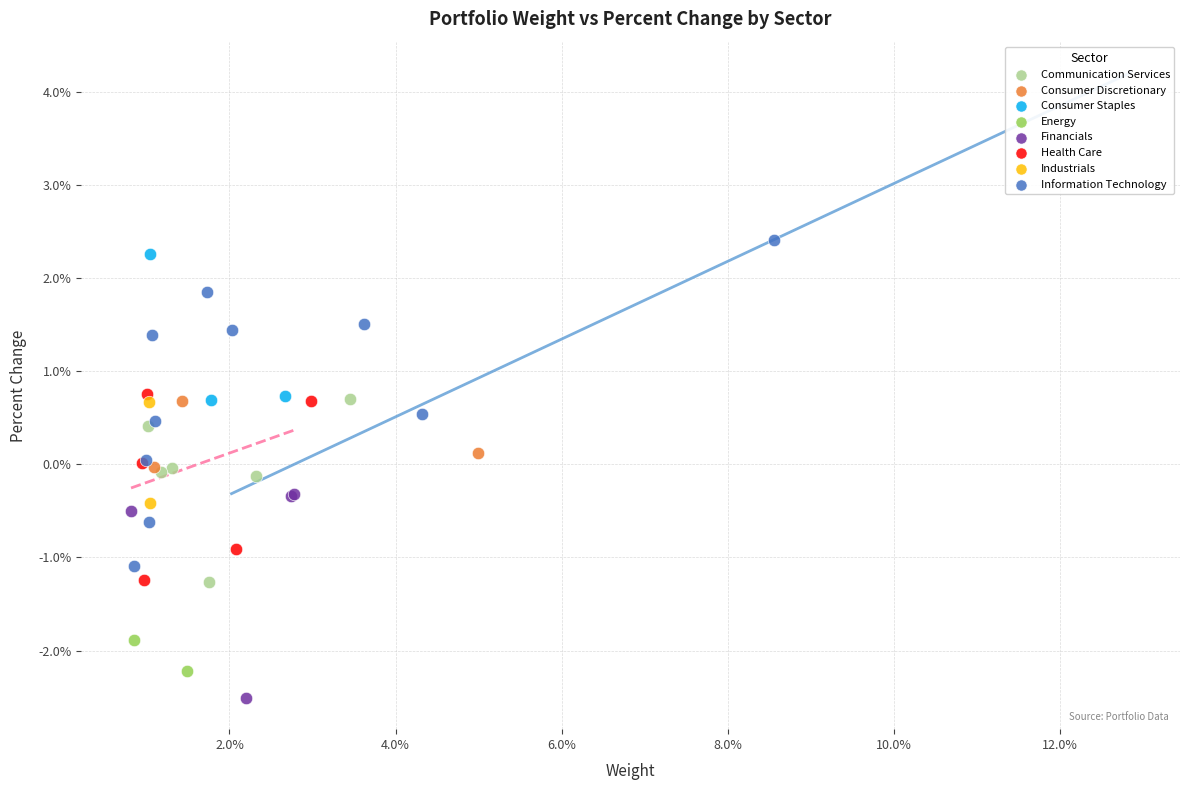

Which series reaches the minimum Y coordinate?

Financials